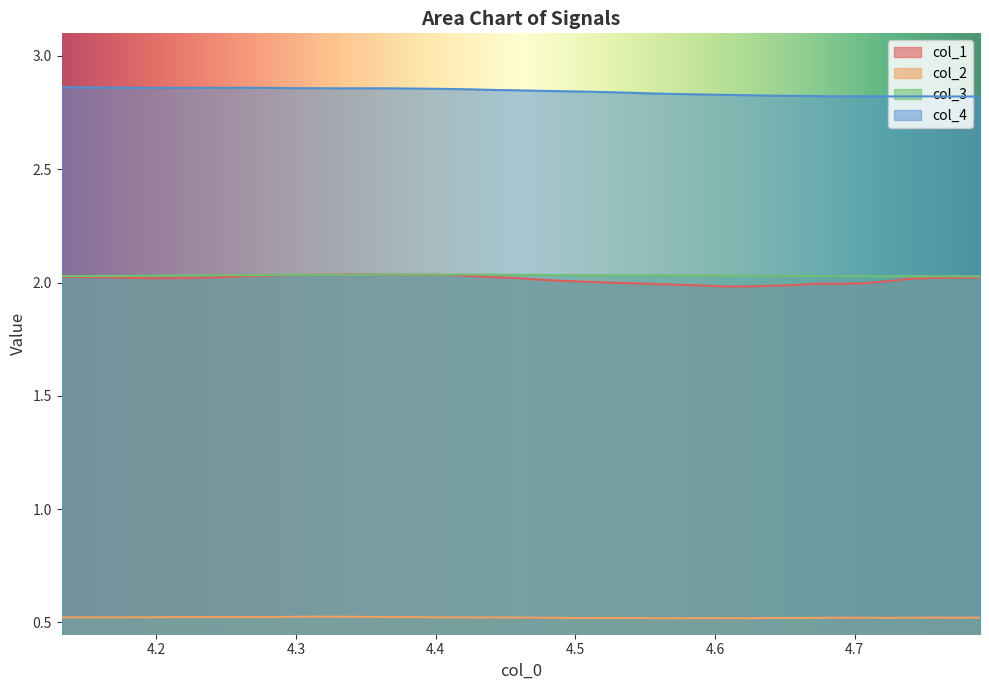

True or false: col_3 and col_2 cross at least once.

False